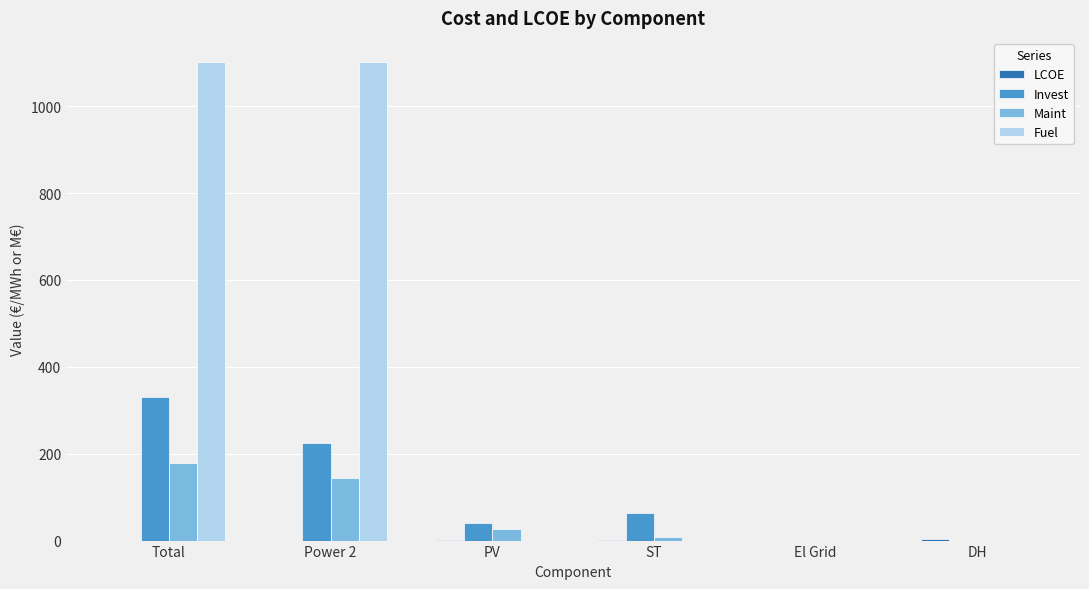

What is the total value across all series at Total?

1610.4